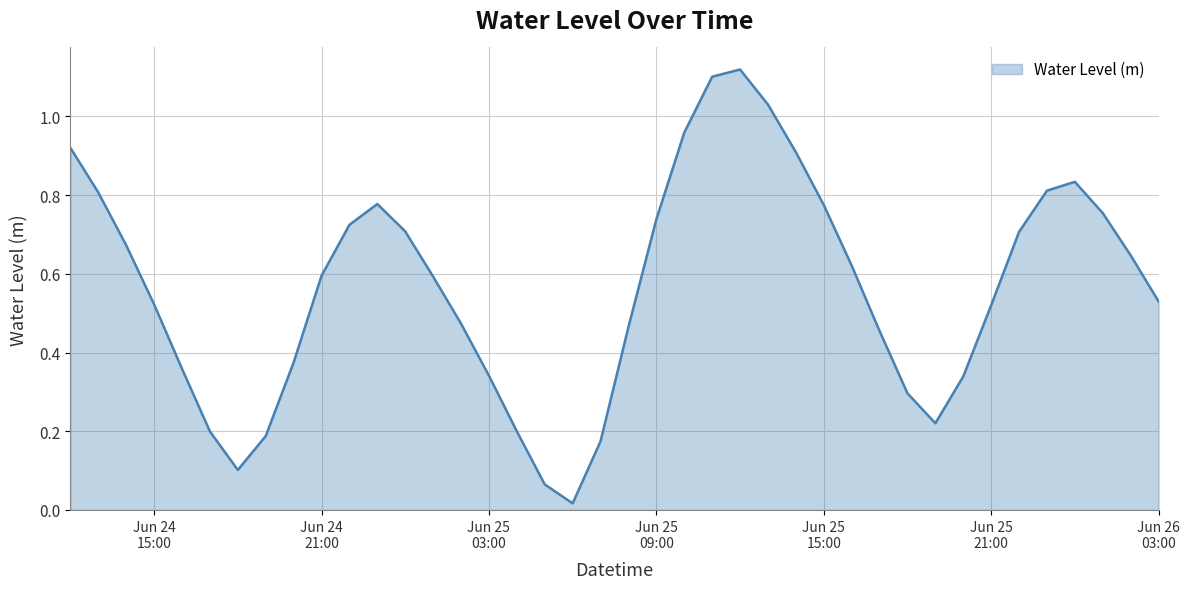

Reading left to right, list all the values displayed in this chart.

0.9	0.8	0.7	0.5	0.4	0.2	0.1	0.2	0.4	0.6	0.7	0.8	0.7	0.6	0.5	0.3	0.2	0.1	0.0	0.2	0.5	0.7	1.0	1.1	1.1	1.0	0.9	0.8	0.6	0.5	0.3	0.2	0.3	0.5	0.7	0.8	0.8	0.8	0.6	0.5